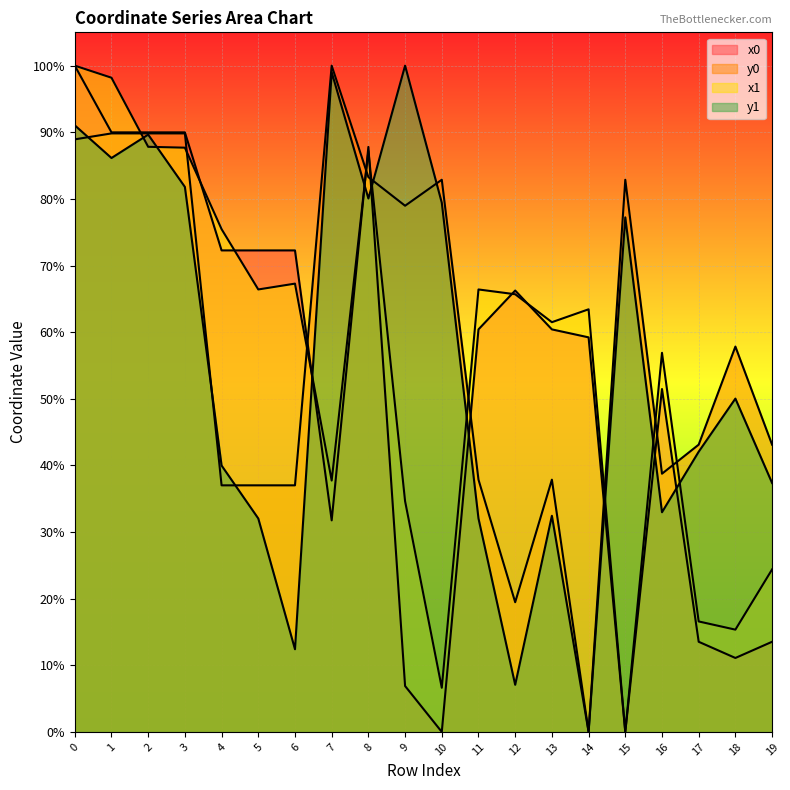

Which series has the largest total across all categories?

y0